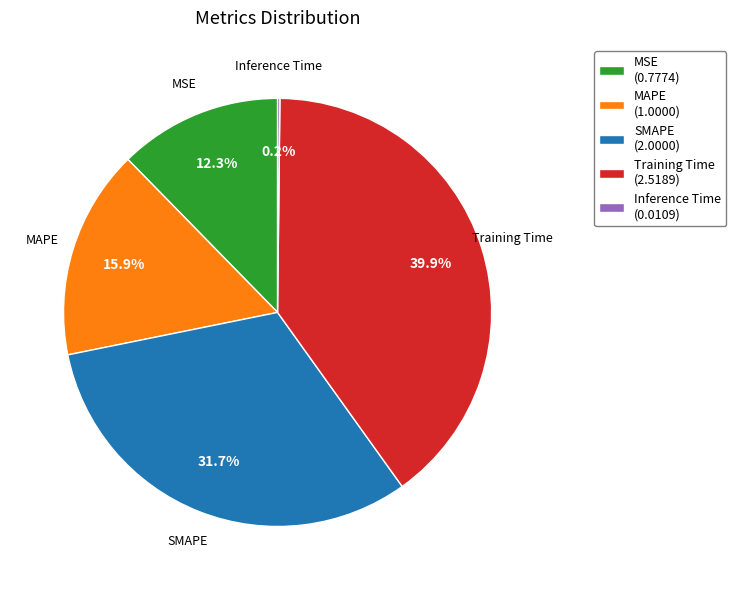

To the nearest percent, what is the difference between the largest and smallest slice percentages?

40%